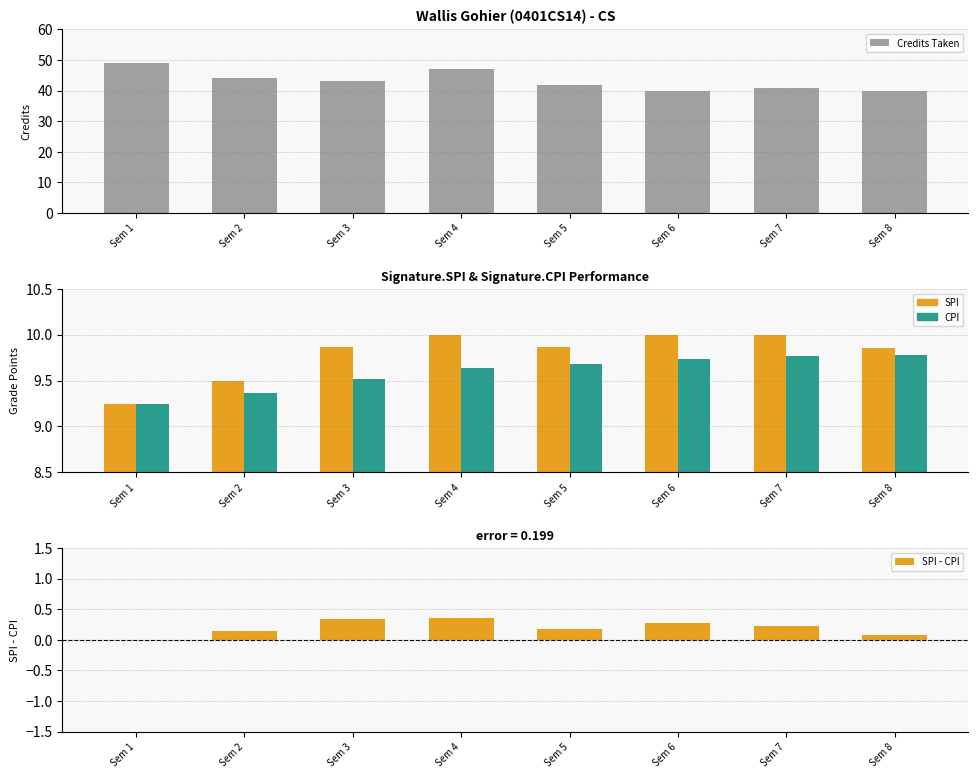

What is the value of the SPI bar at the 3rd from the left?

9.9